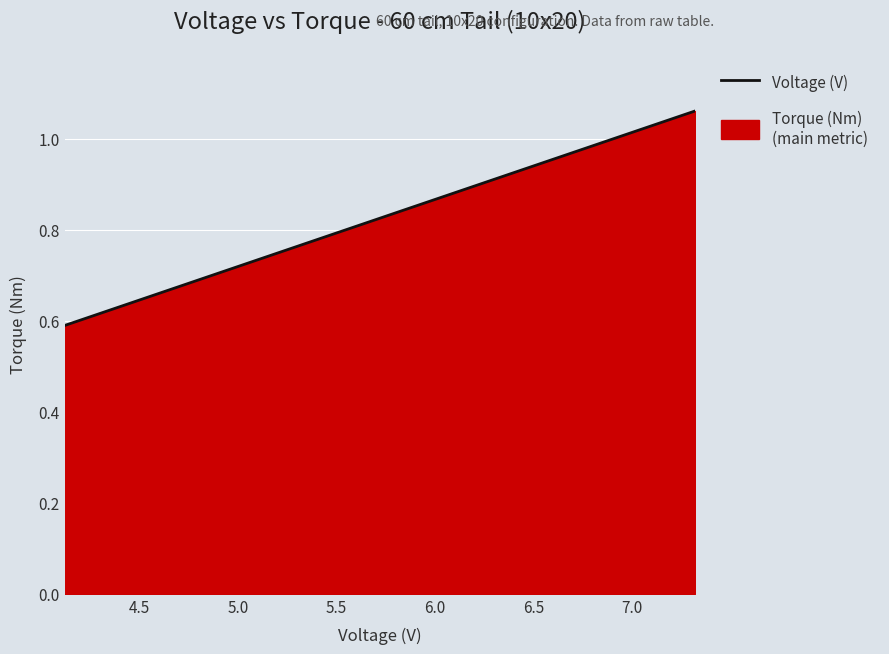

True or false: the data shows 1.5 at 14.

False